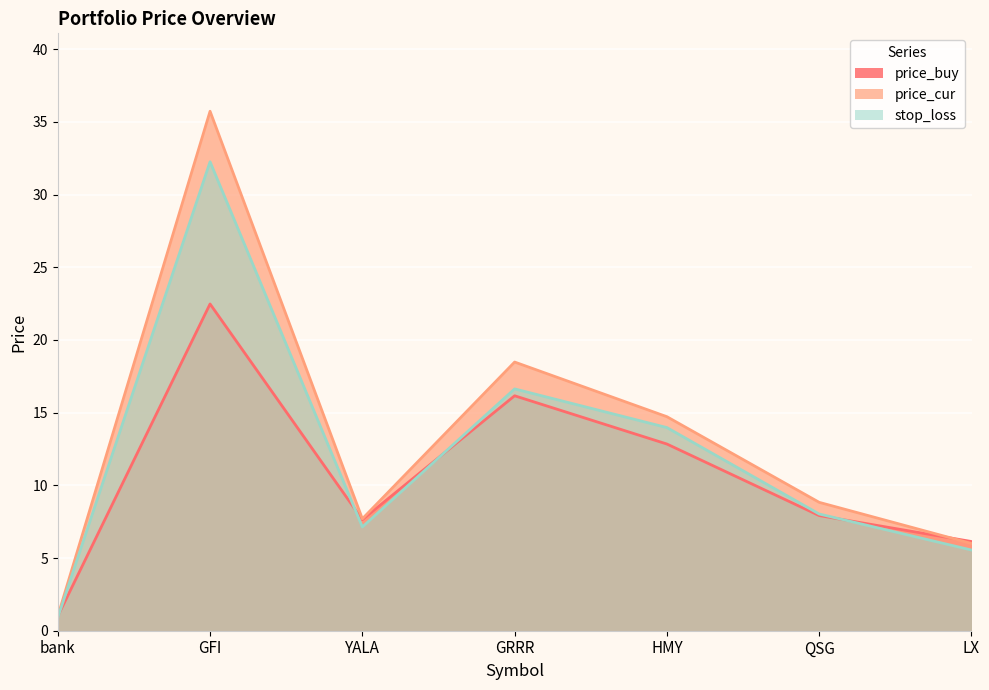

What are all the series names shown in the legend?

price_buy, price_cur, stop_loss